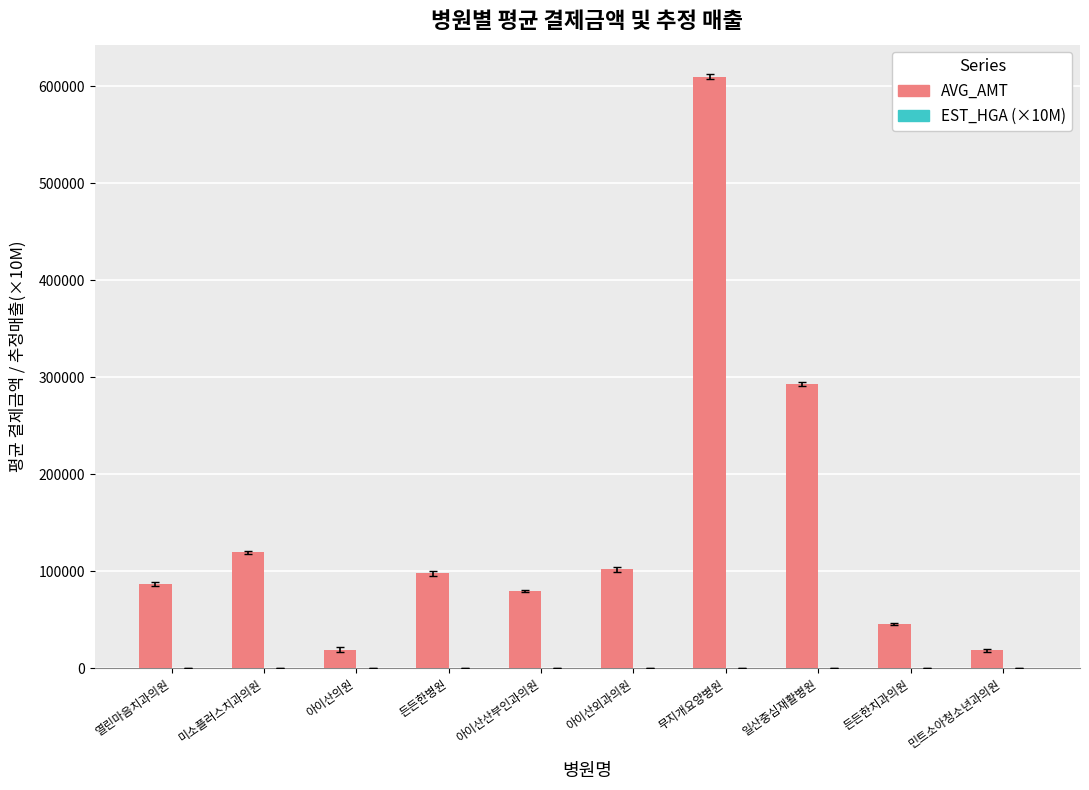

The AVG_AMT series shows 19410.3 at 든든한치과의원. True or false?

False